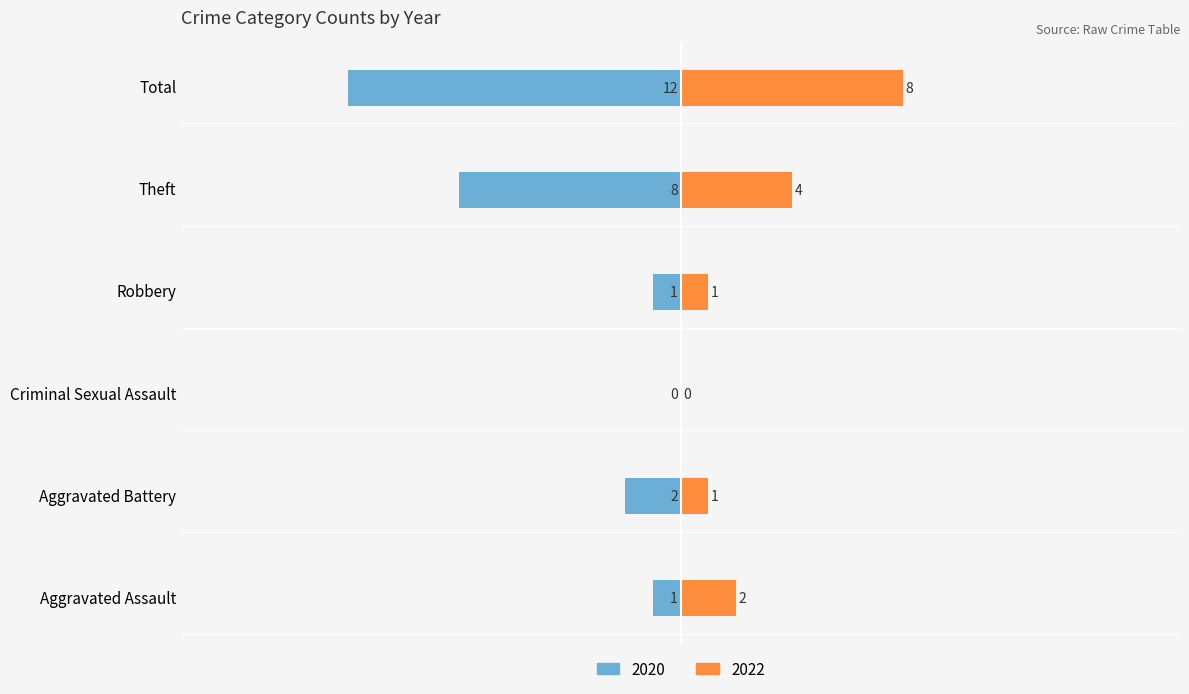

Rank the series at Aggravated Assault from highest to lowest value.

2022, 2020